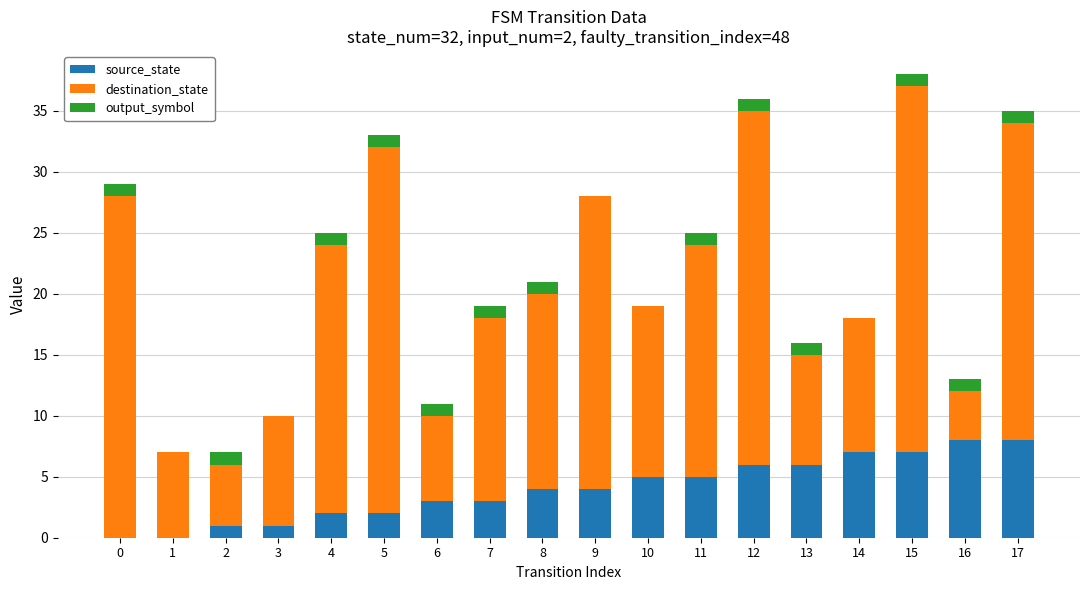

True or false: source_state has a value of 5 at 0.

False